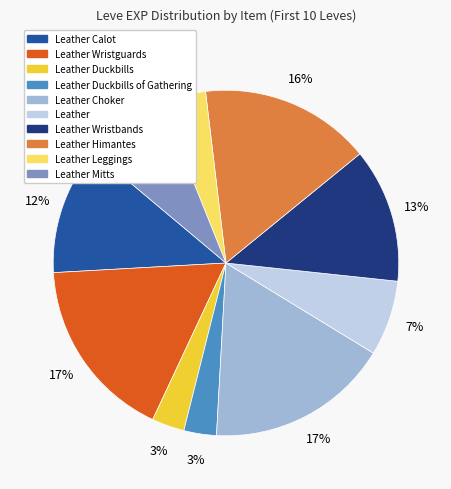

To the nearest percent, what is the difference between the Leather Choker and Leather Calot slice percentages?

5%